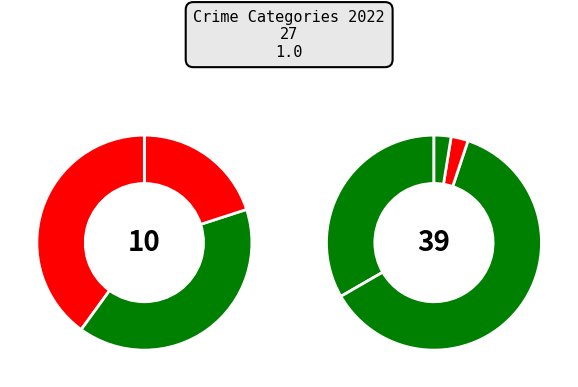

True or false: Theft accounts for 24% of the total.

True